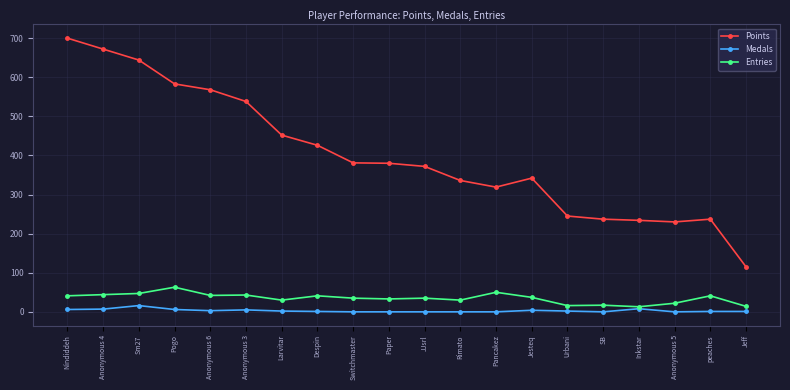

What is the difference between the maximum and minimum values in the Medals series?

16